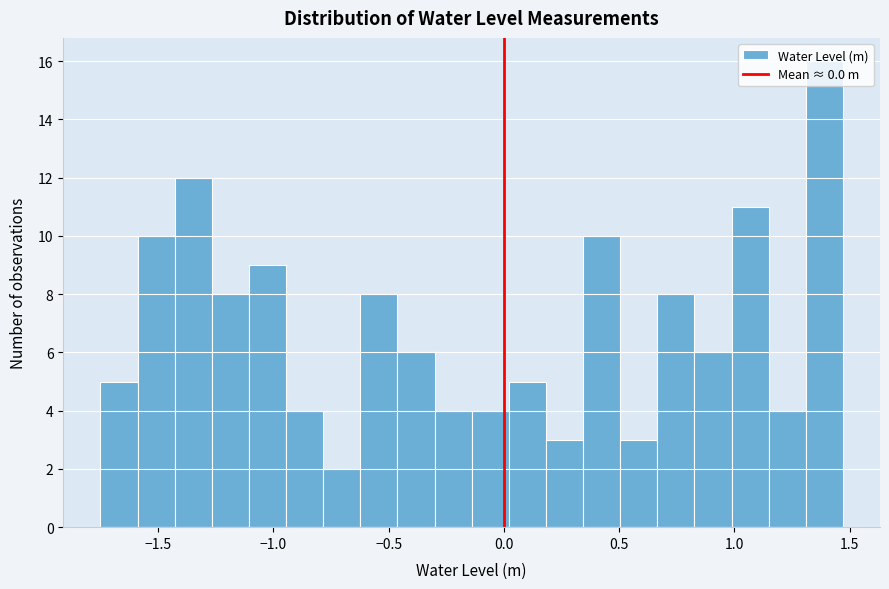

Read against the x-axis, roughly where is the centre of the tallest bar?

1.40